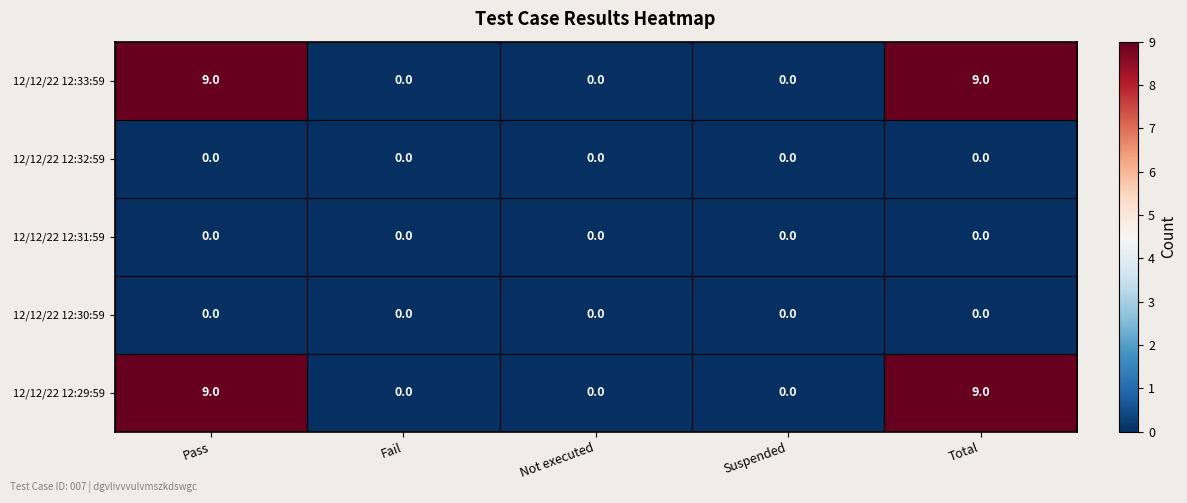

What is the difference between the maximum and minimum values in the 12/12/22 12:29:59 series?

9